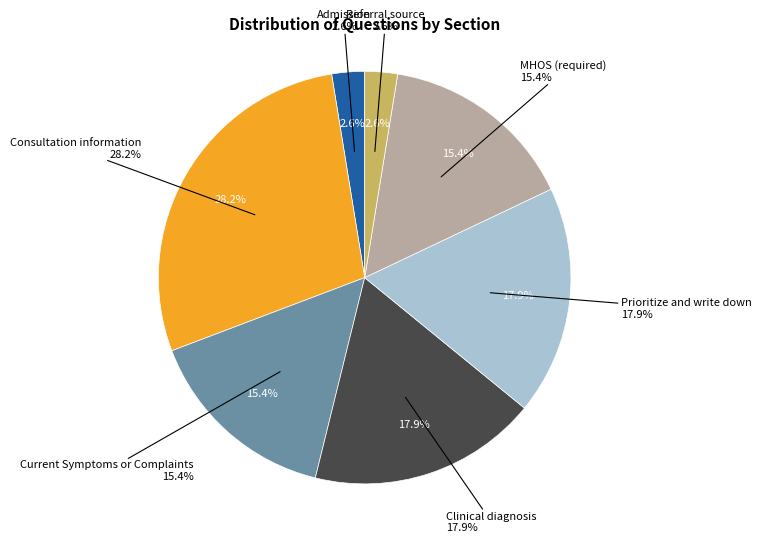

How many segments does this pie chart have?

7